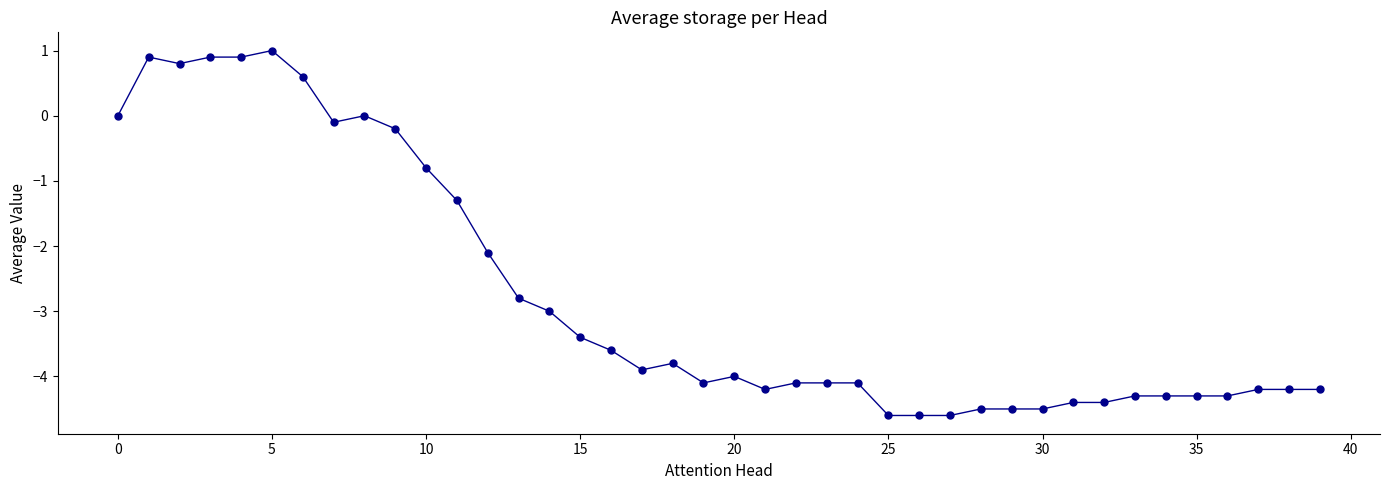

What is the difference between the second highest and second lowest values?

5.5